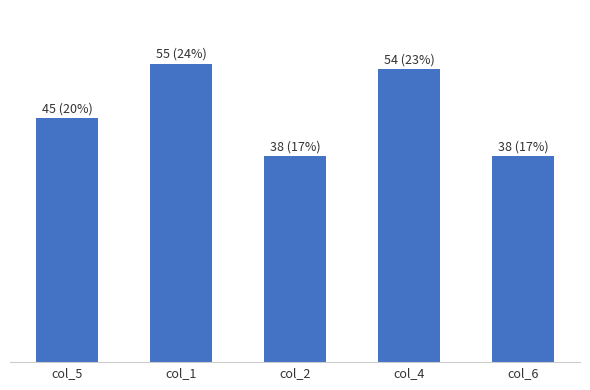

How many bars are there in total?

5